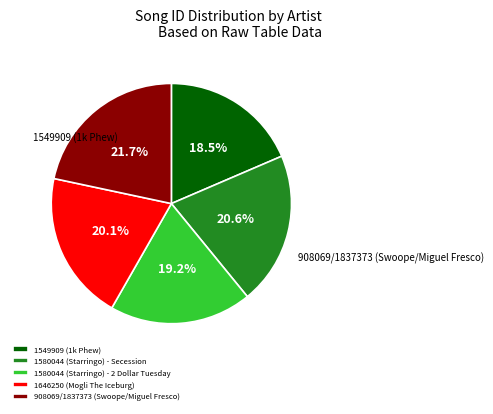

Is there any slice that represents more than half of the pie?

No